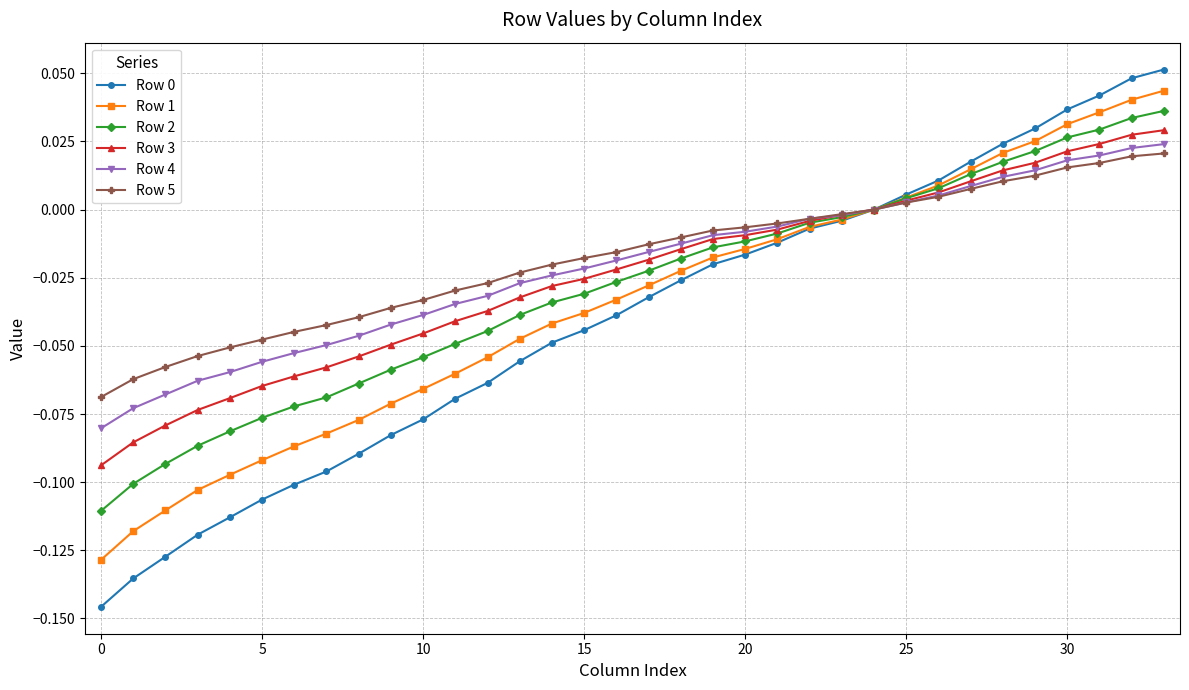

Reading right to left, transcribe all the data shown in this chart.

Row 0: 0.1	0.0	0.0	0.0	0.0	0.0	0.0	0.0	0.0	0.0	-0.0	-0.0	-0.0	-0.0	-0.0	-0.0	-0.0	-0.0	-0.0	-0.0	-0.1	-0.1	-0.1	-0.1	-0.1	-0.1	-0.1	-0.1	-0.1	-0.1	-0.1	-0.1	-0.1	-0.1
Row 1: 0.0	0.0	0.0	0.0	0.0	0.0	0.0	0.0	0.0	0.0	-0.0	-0.0	-0.0	-0.0	-0.0	-0.0	-0.0	-0.0	-0.0	-0.0	-0.0	-0.1	-0.1	-0.1	-0.1	-0.1	-0.1	-0.1	-0.1	-0.1	-0.1	-0.1	-0.1	-0.1
Row 2: 0.0	0.0	0.0	0.0	0.0	0.0	0.0	0.0	0.0	0.0	-0.0	-0.0	-0.0	-0.0	-0.0	-0.0	-0.0	-0.0	-0.0	-0.0	-0.0	-0.0	-0.0	-0.1	-0.1	-0.1	-0.1	-0.1	-0.1	-0.1	-0.1	-0.1	-0.1	-0.1
Row 3: 0.0	0.0	0.0	0.0	0.0	0.0	0.0	0.0	0.0	0.0	-0.0	-0.0	-0.0	-0.0	-0.0	-0.0	-0.0	-0.0	-0.0	-0.0	-0.0	-0.0	-0.0	-0.0	-0.0	-0.1	-0.1	-0.1	-0.1	-0.1	-0.1	-0.1	-0.1	-0.1
Row 4: 0.0	0.0	0.0	0.0	0.0	0.0	0.0	0.0	0.0	0.0	-0.0	-0.0	-0.0	-0.0	-0.0	-0.0	-0.0	-0.0	-0.0	-0.0	-0.0	-0.0	-0.0	-0.0	-0.0	-0.0	-0.0	-0.1	-0.1	-0.1	-0.1	-0.1	-0.1	-0.1
Row 5: 0.0	0.0	0.0	0.0	0.0	0.0	0.0	0.0	0.0	0.0	-0.0	-0.0	-0.0	-0.0	-0.0	-0.0	-0.0	-0.0	-0.0	-0.0	-0.0	-0.0	-0.0	-0.0	-0.0	-0.0	-0.0	-0.0	-0.0	-0.1	-0.1	-0.1	-0.1	-0.1